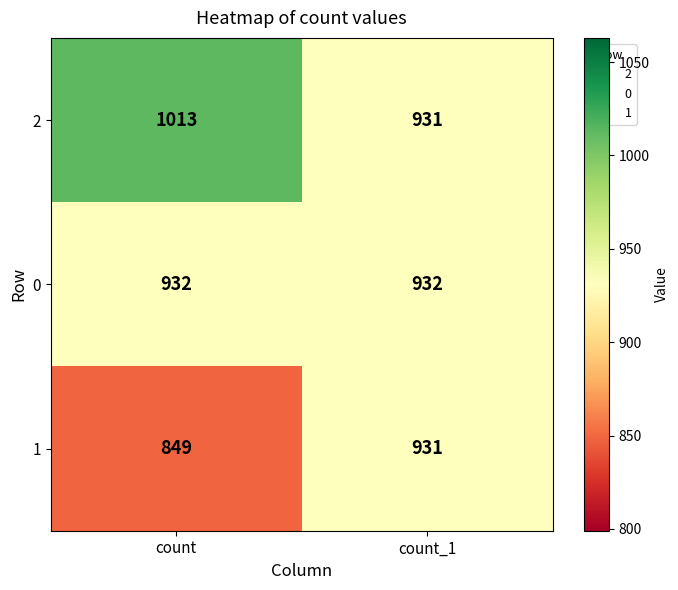

What value does the 2 series have at count_1?

931